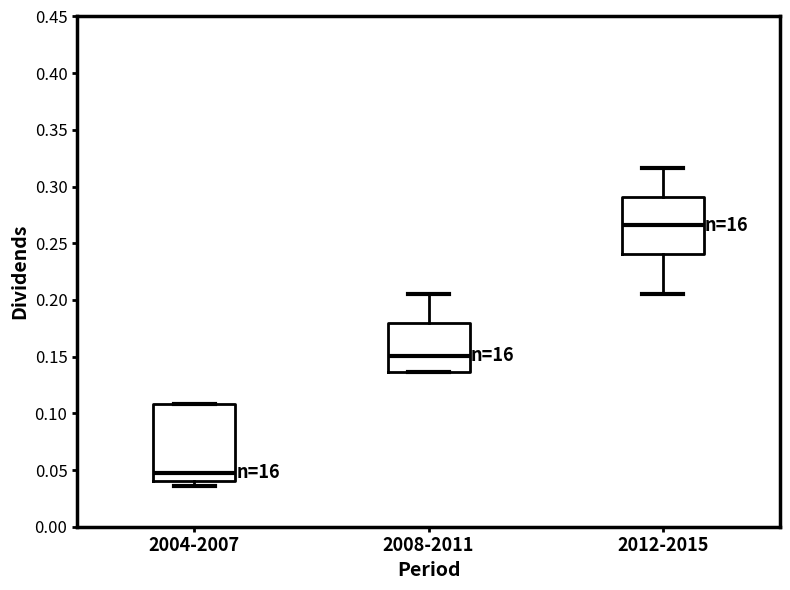

Which box is the tallest, from its lower edge to its upper edge?

2004-2007